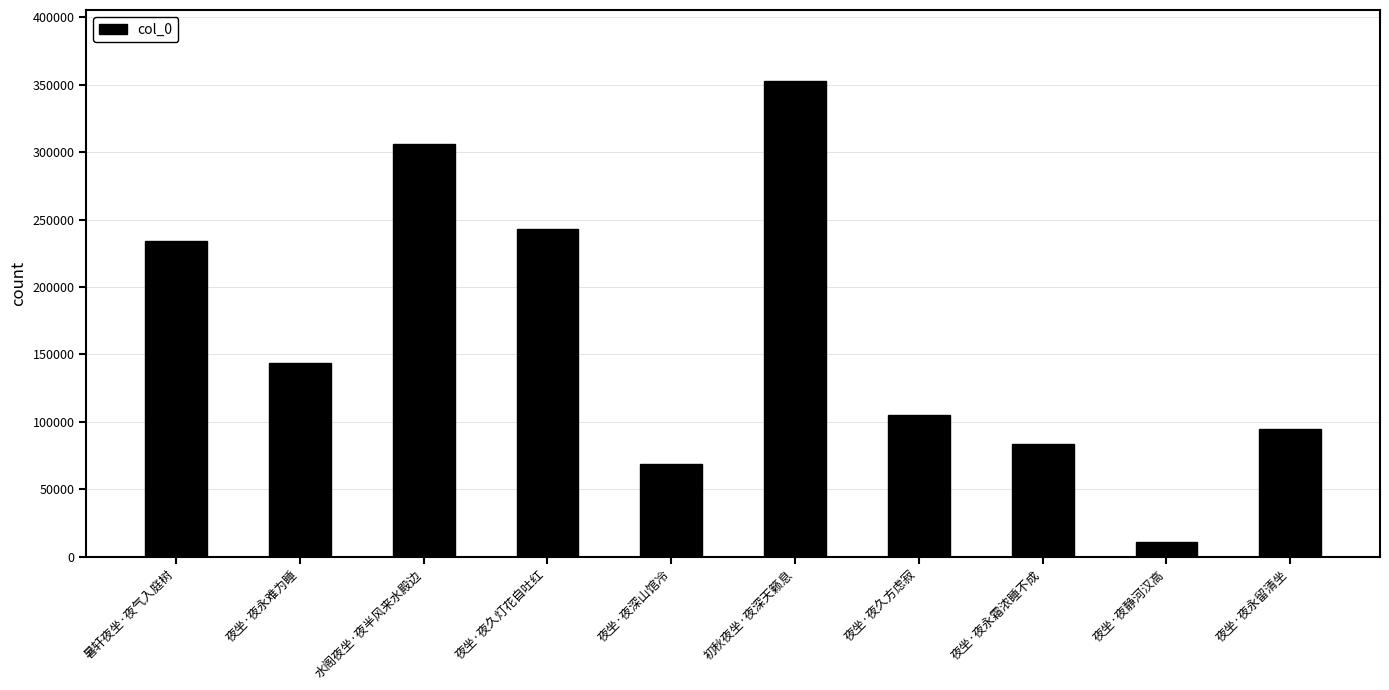

What is the difference between the maximum and second lowest values?

283760